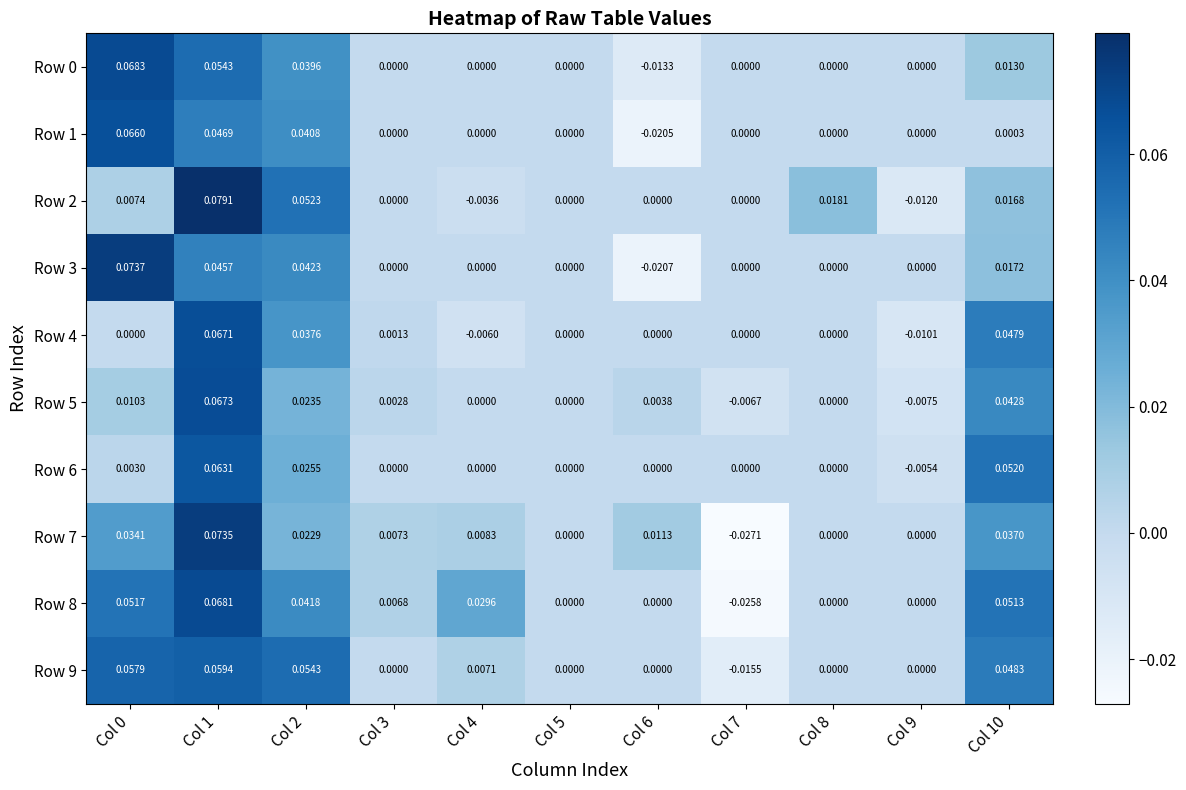

Is the value of Row 2 at Col 4 greater than the value of Row 1 at Col 0?

No